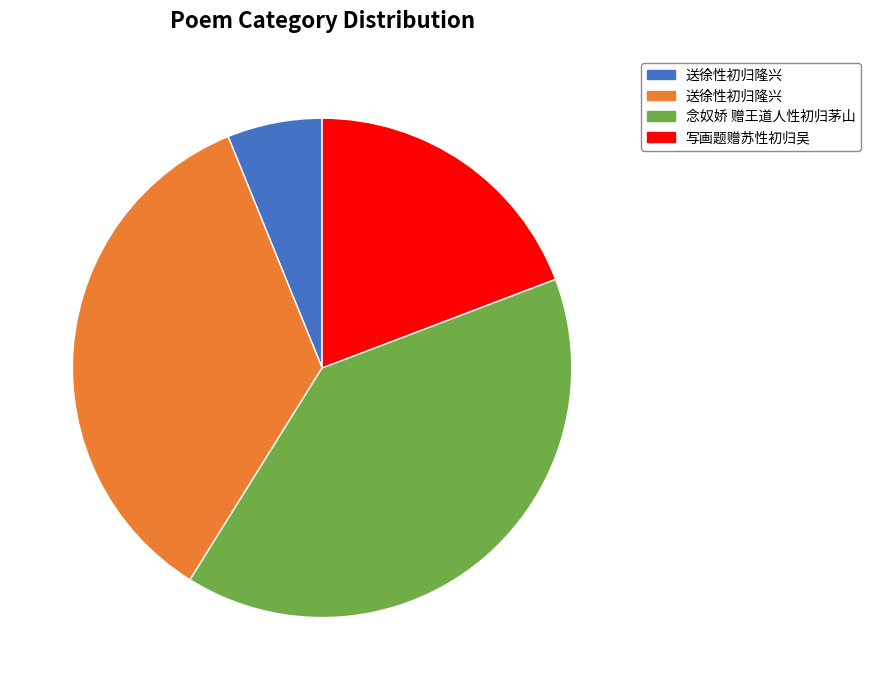

Does any single category account for the majority?

No